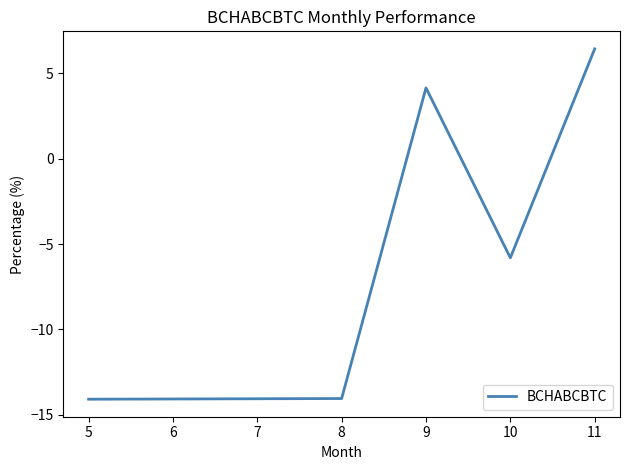

What is the change in value from 9 to 10?

-10.0